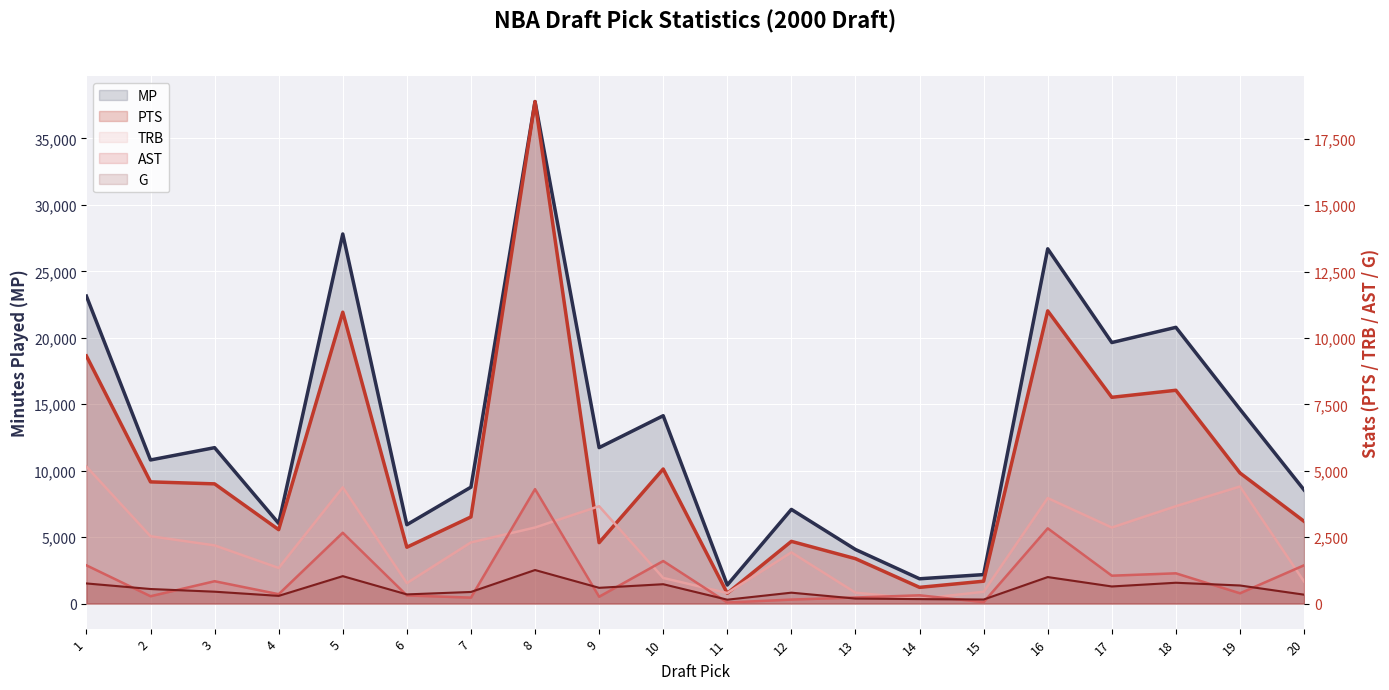

How many values in the MP series are below 11730?

10